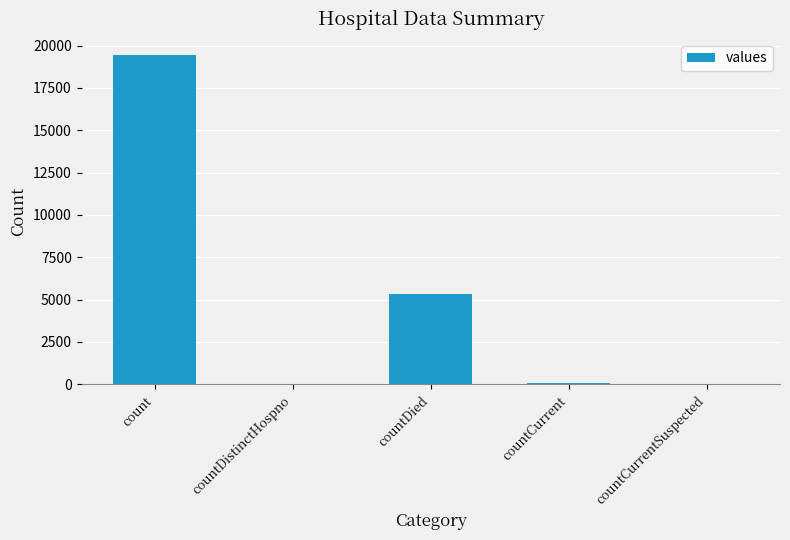

The value at countCurrentSuspected is -12060. True or false?

False